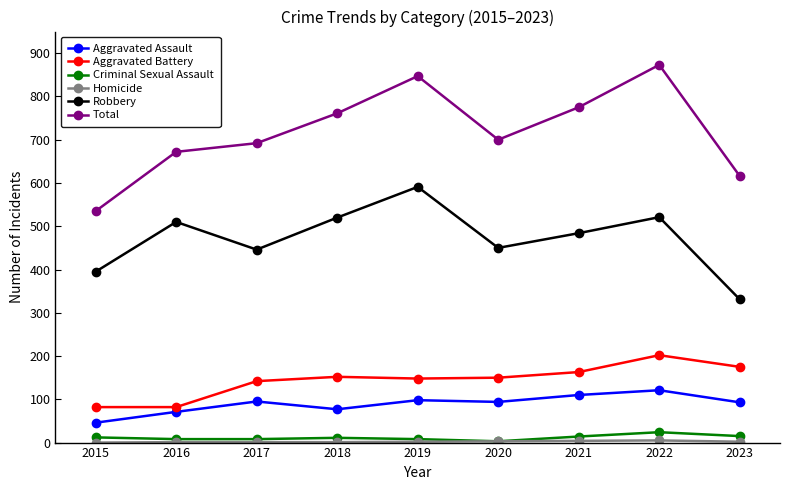

What is the value of the Criminal Sexual Assault point at the 8th from the left?

24